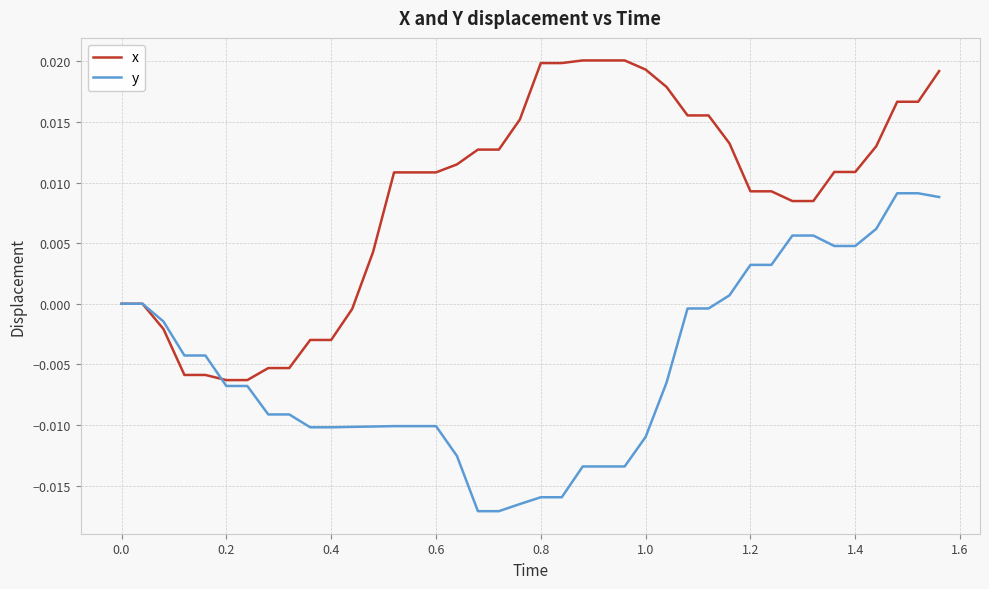

List the series in order of their peak value, lowest first.

y, x